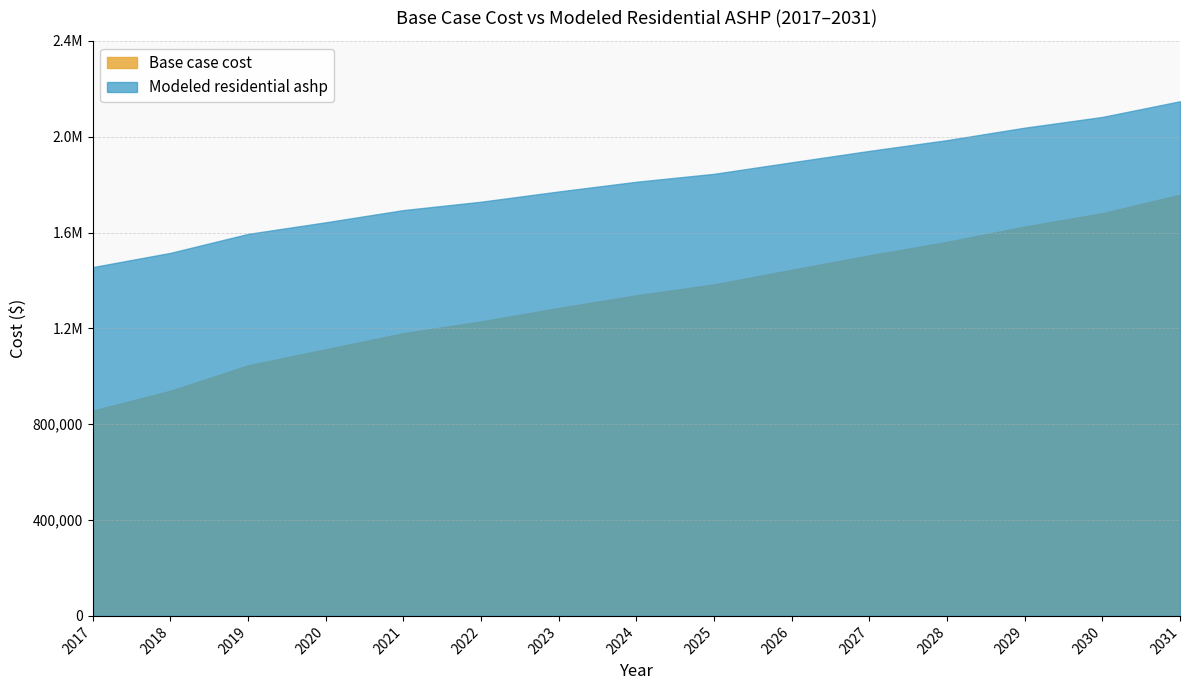

True or false: Modeled residential ashp has more than 2 interior local peaks.

False